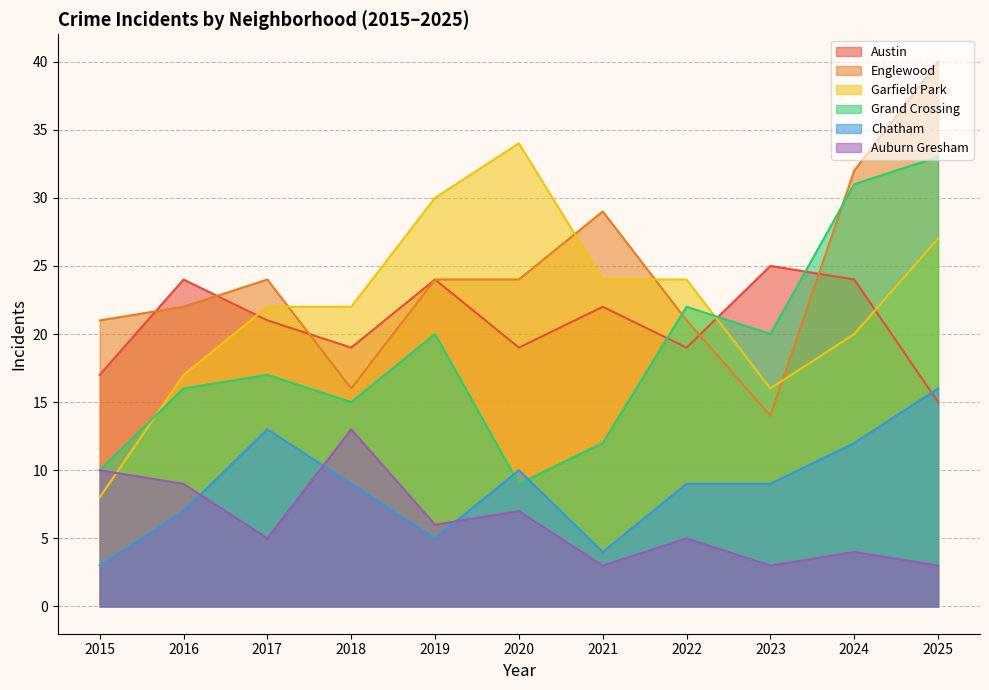

At which category does the chart reach its peak across all series?

2025